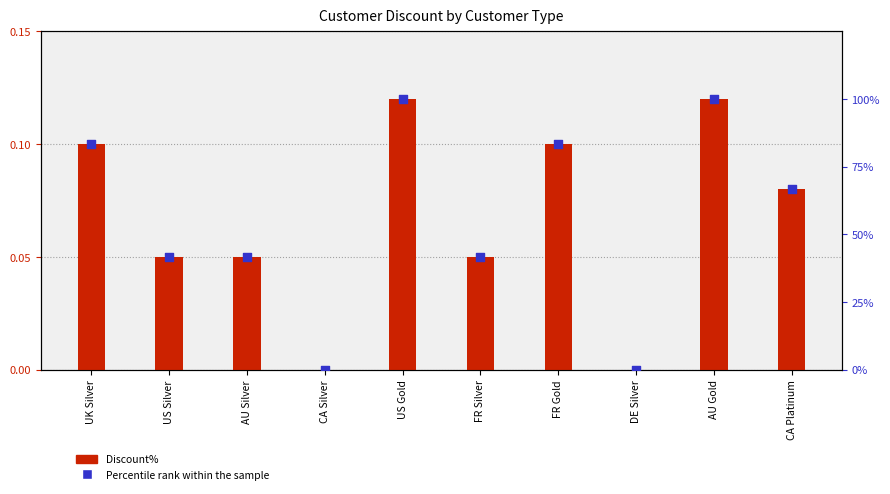

What are all the series names shown in the legend?

Discount%, Percentile rank